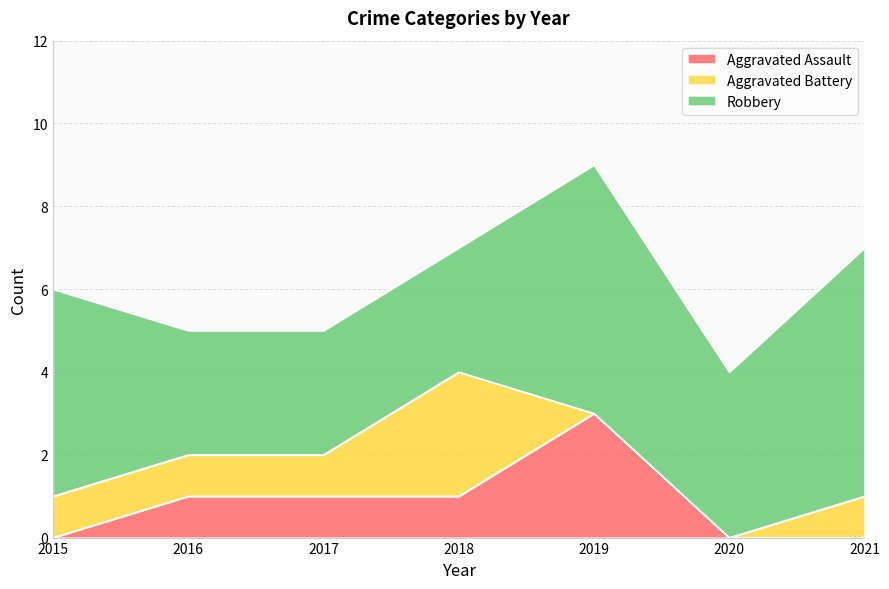

Reading left to right, list all the values displayed in this chart.

Aggravated Assault: 2015=0	2016=1	2017=1	2018=1	2019=3	2020=0	2021=0
Aggravated Battery: 2015=1	2016=1	2017=1	2018=3	2019=0	2020=0	2021=1
Robbery: 2015=5	2016=3	2017=3	2018=3	2019=6	2020=4	2021=6